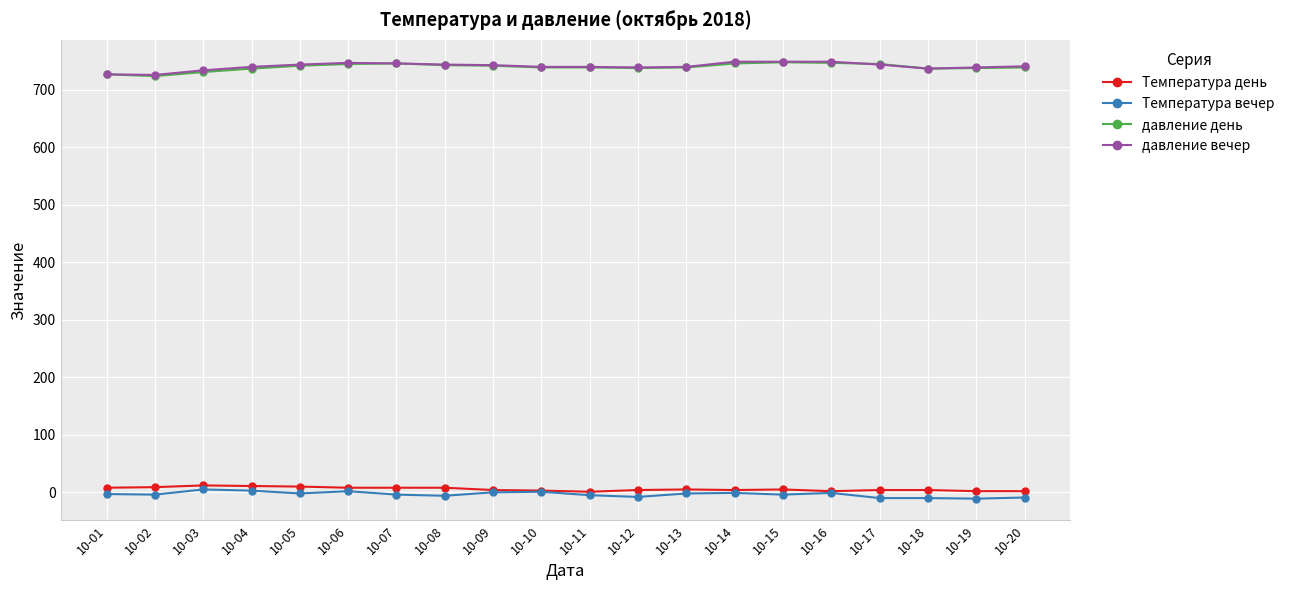

How many categories are shown in the chart?

20